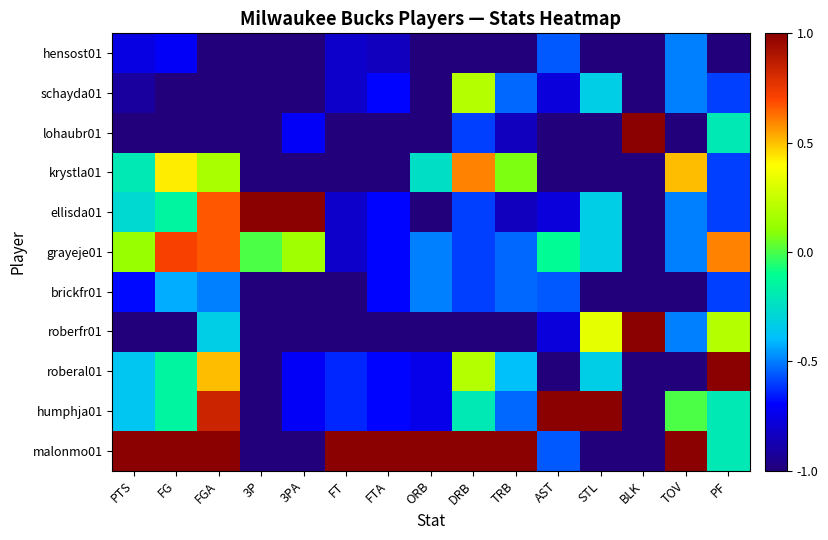

What is the spread (max minus min) of values at TRB?

2.0